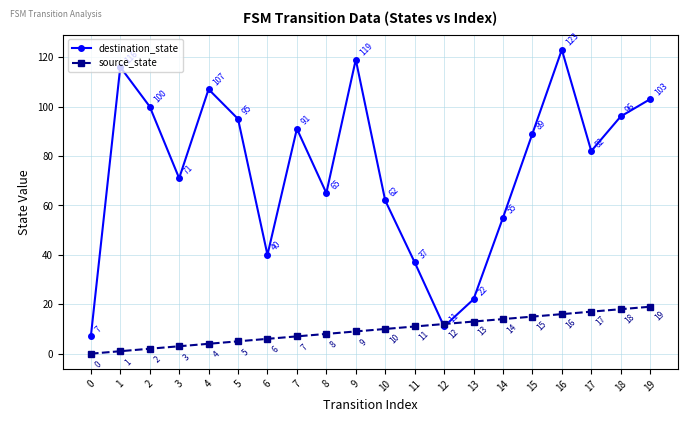

At which category is the sum across all series the highest?

16